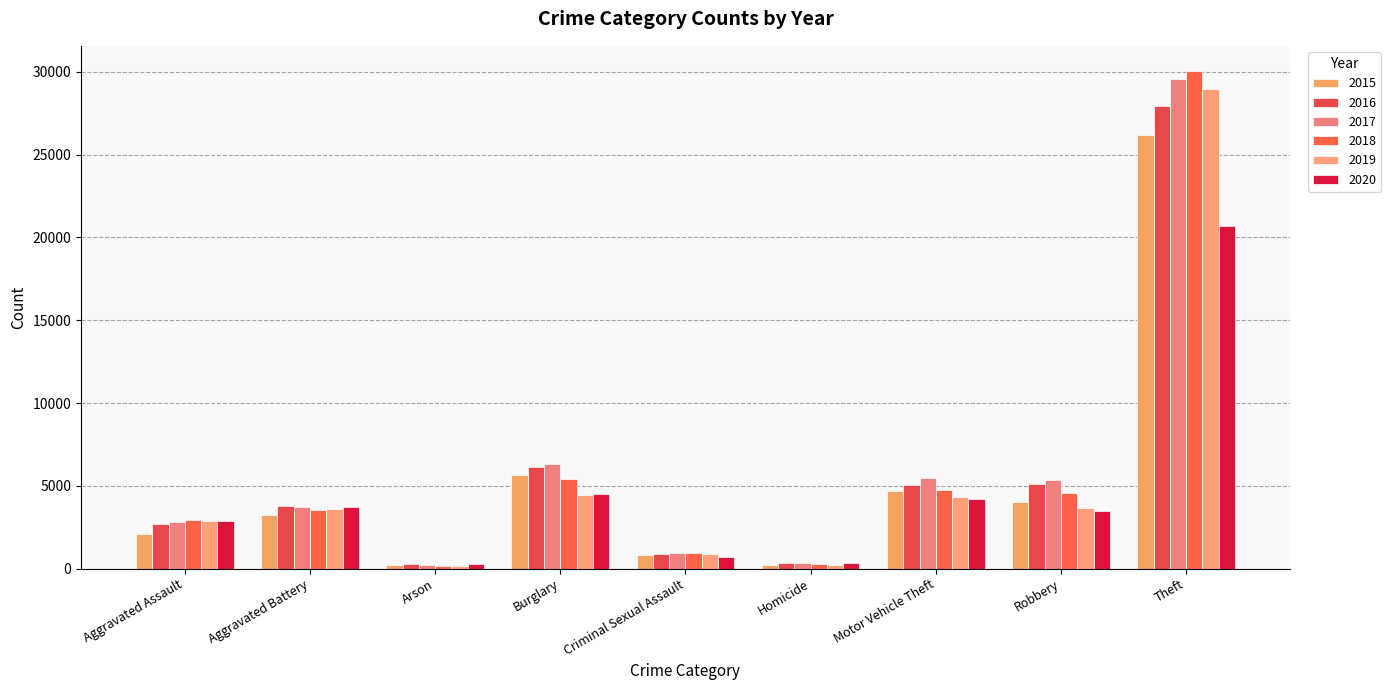

Reading right to left, transcribe all the data shown in this chart.

2015: 26215	4031	4695	216	847	5661	199	3245	2090
2016: 27950	5139	5066	333	909	6165	254	3768	2688
2017: 29587	5342	5504	333	940	6304	236	3730	2821
2018: 30068	4586	4737	264	934	5423	167	3525	2917
2019: 28937	3633	4355	246	904	4430	163	3632	2870
2020: 20690	3471	4202	342	728	4513	268	3736	2859